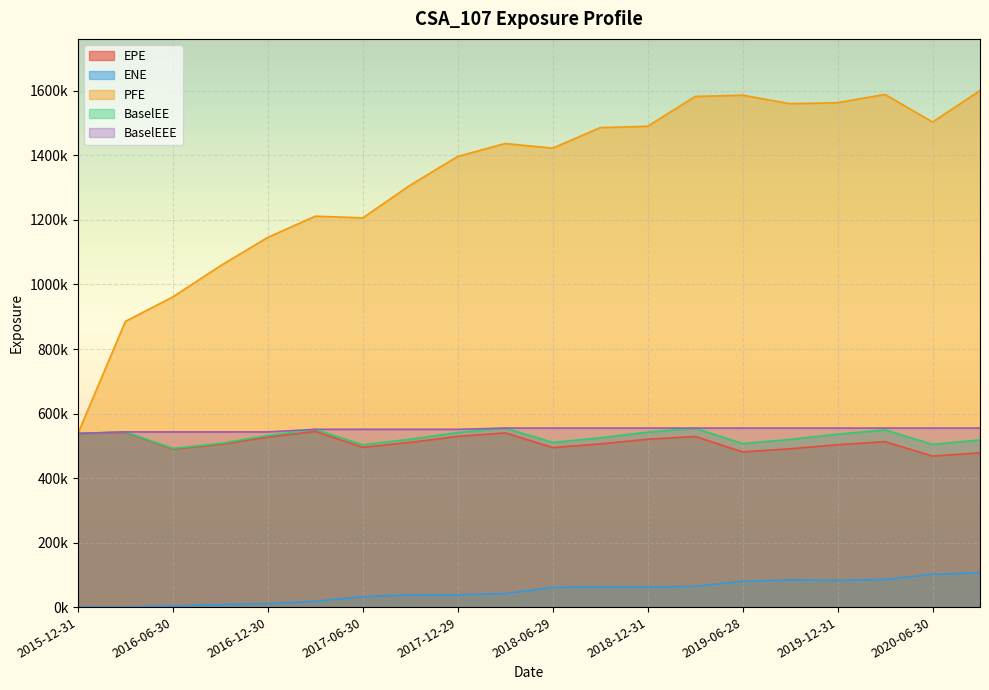

Which category has the lowest value in the PFE series?

2015-12-31